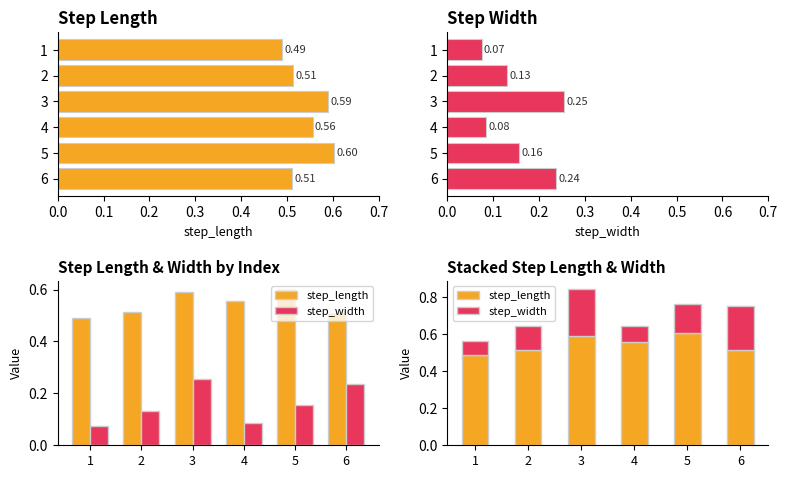

What is the average value of the step_length series?

0.5